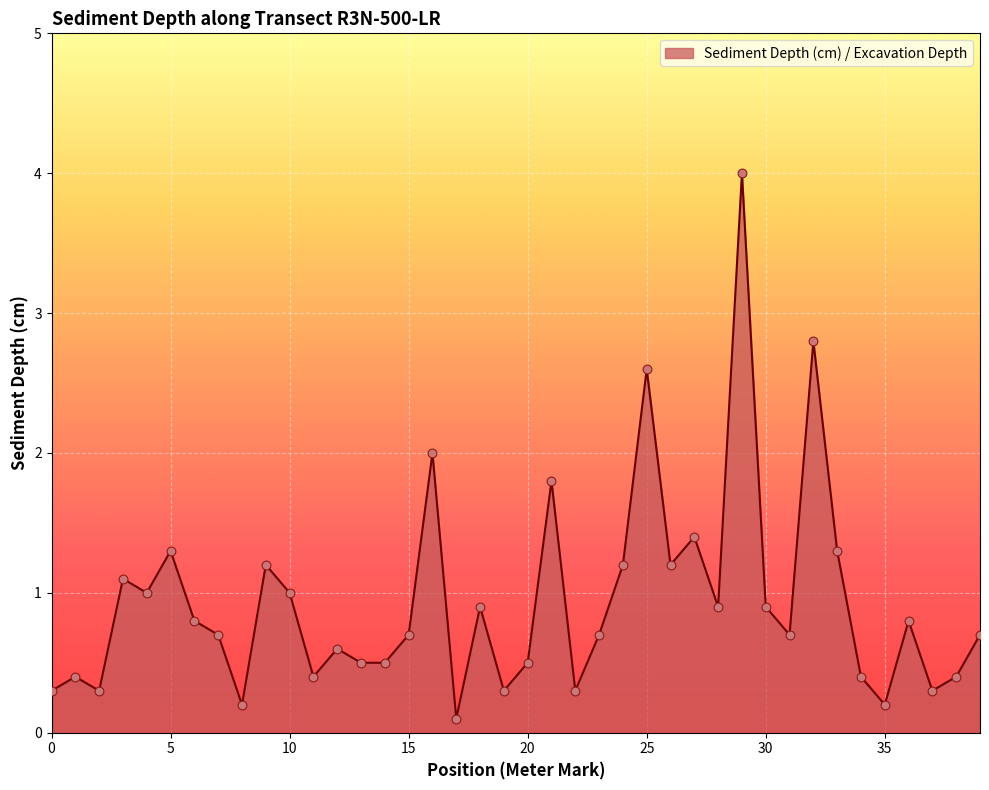

What is the greatest value displayed?

4.0